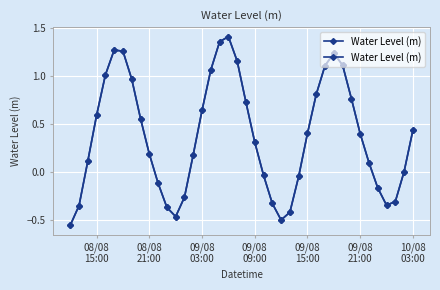

What is the value of the 3rd point from the left?

0.1